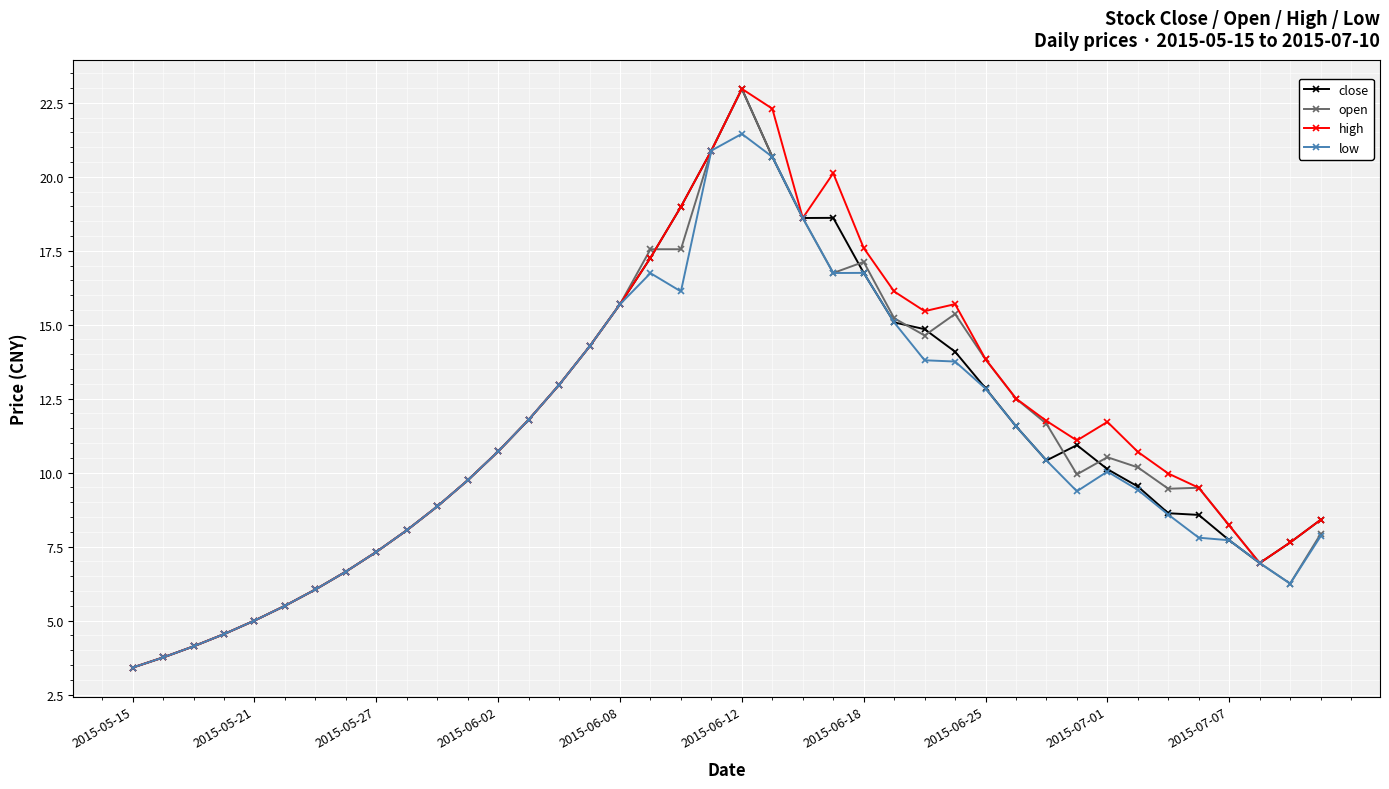

What is the value of the high point at the 28th from the left?

15.7